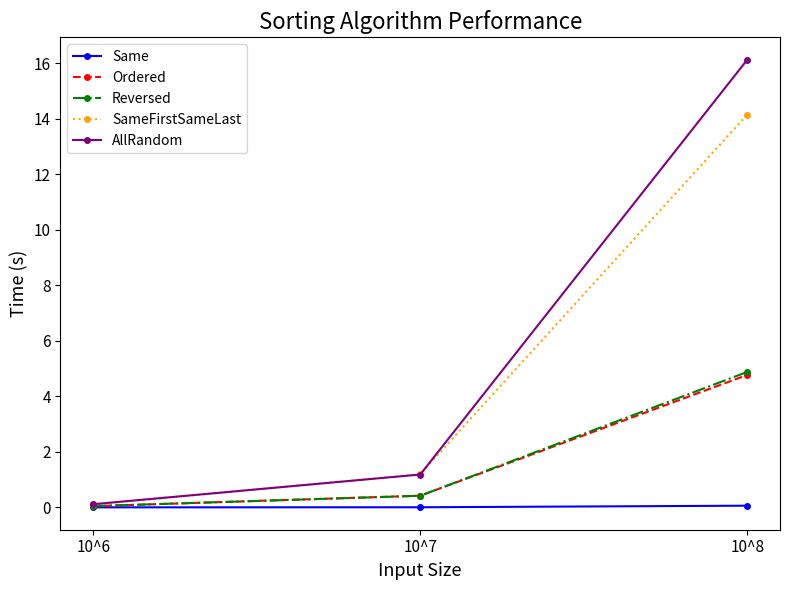

Which series has the largest total across all categories?

AllRandom